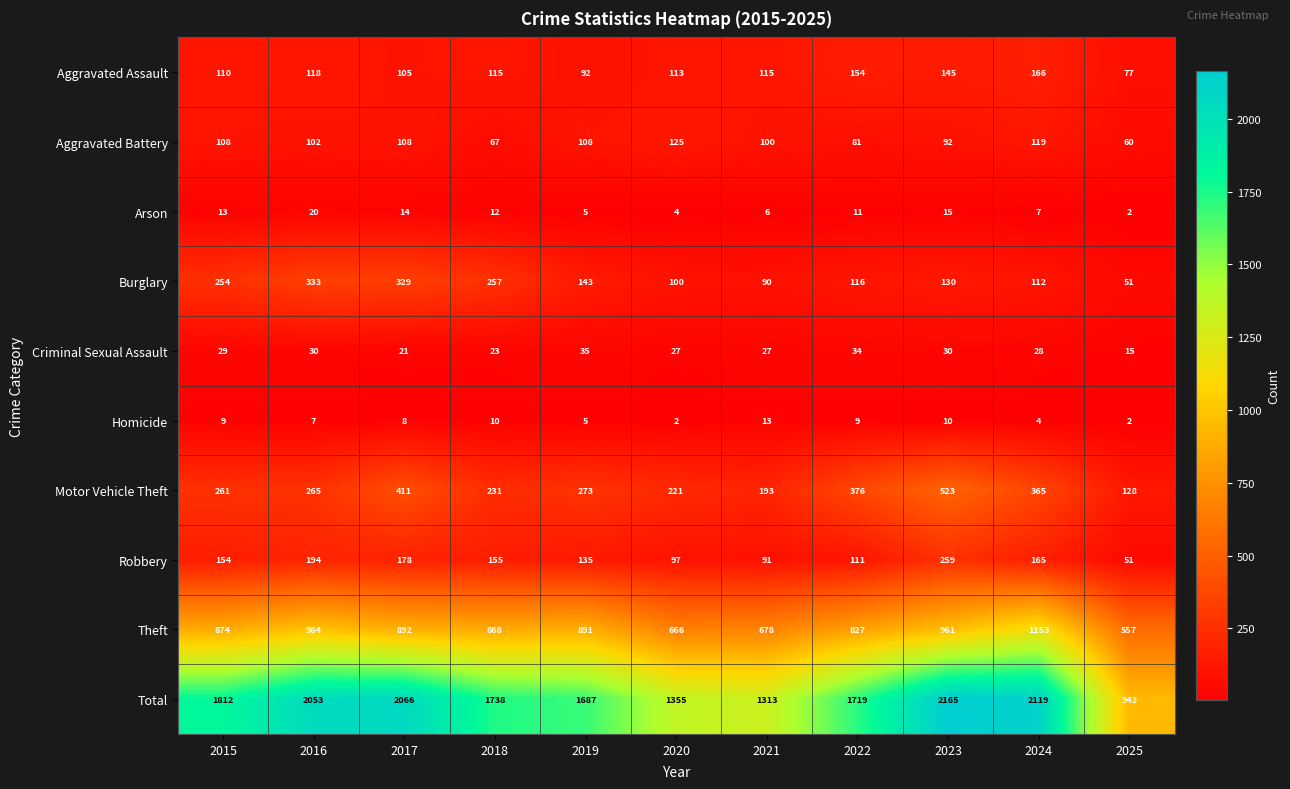

True or false: Robbery has a value of 165 at 2024.

True